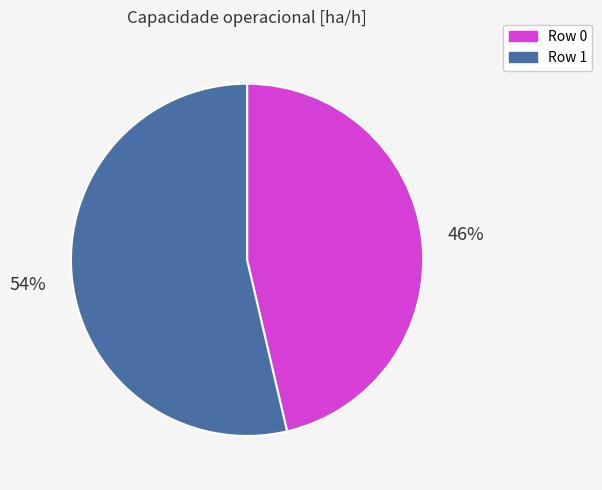

To the nearest percent, what portion does Row 1 represent?

54%